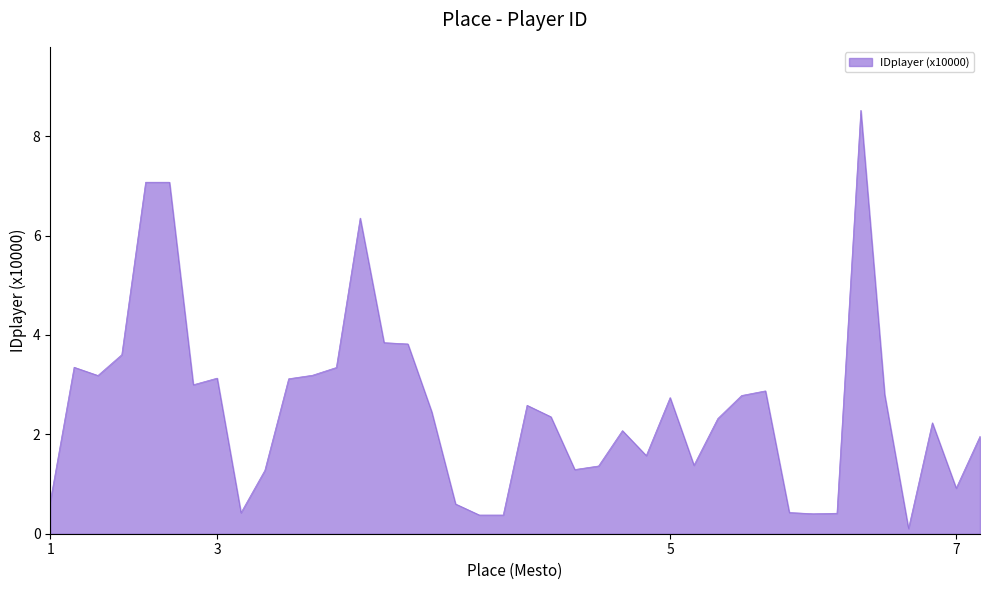

What is the maximum value shown in the chart?

8.5